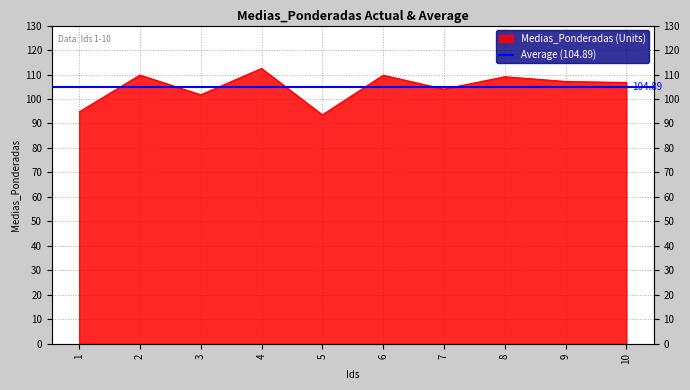

At which label is the value closest to 102?

3